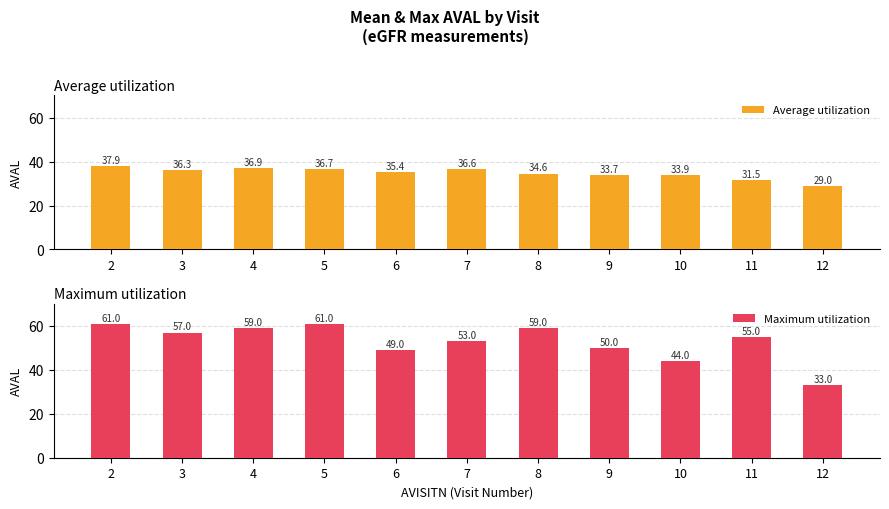

List the labels in order of Maximum utilization value, smallest first.

12, 10, 6, 9, 7, 11, 3, 4, 8, 2, 5